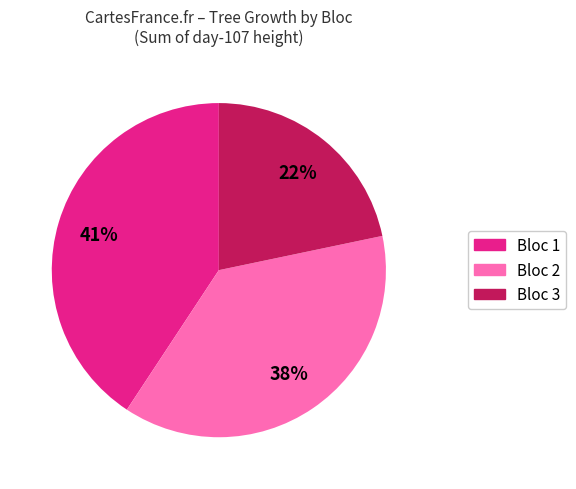

Does any single category account for the majority?

No